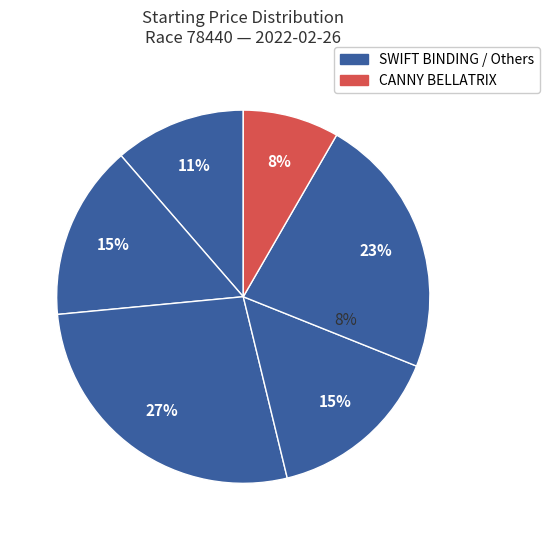

Which slice is the smallest?

CANNY BELLATRIX